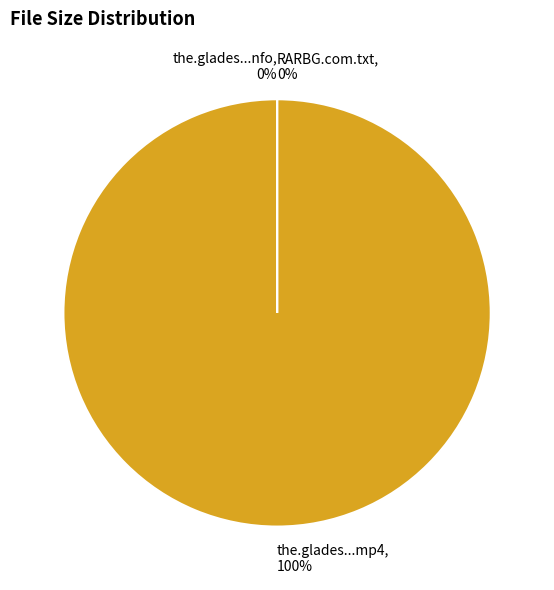

Which slice represents more than half of the pie?

the.glades.s04e04.hdtv.x264-2hd.mp4